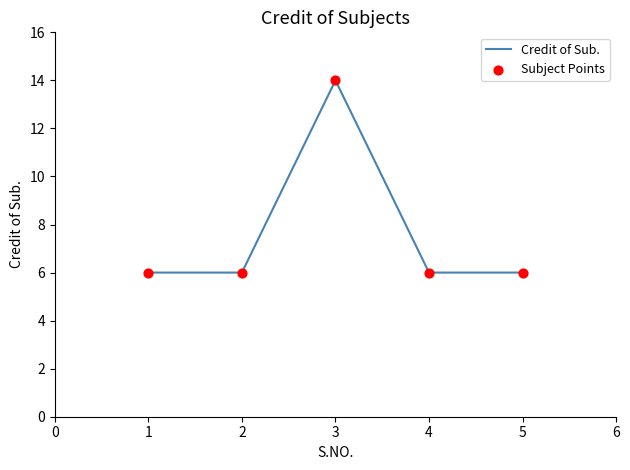

True or false: there are more than 2 points higher than both neighbors.

False